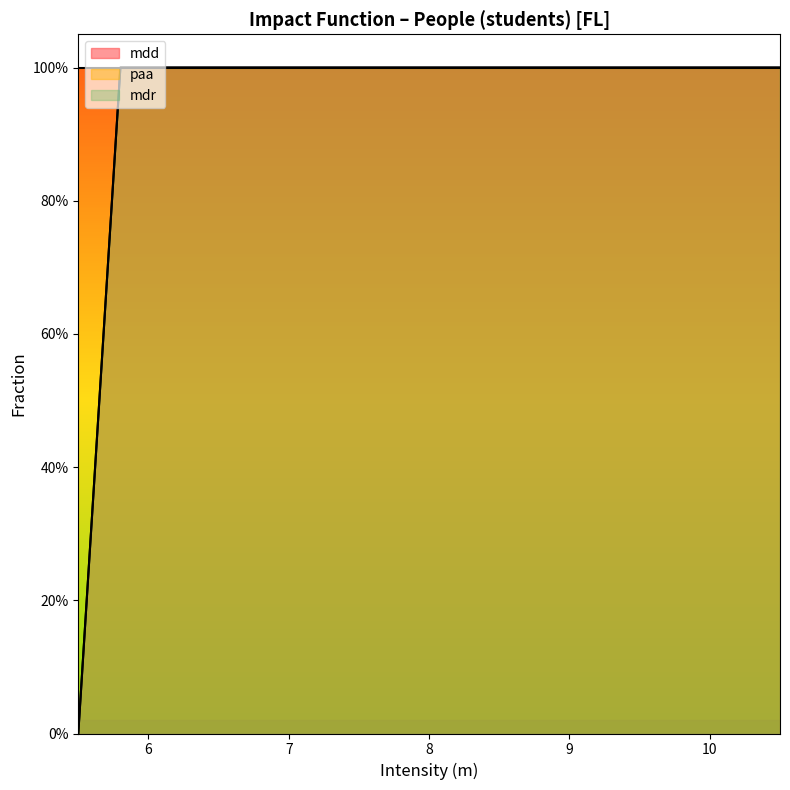

What is the label of the 1st point from the right?

10.5